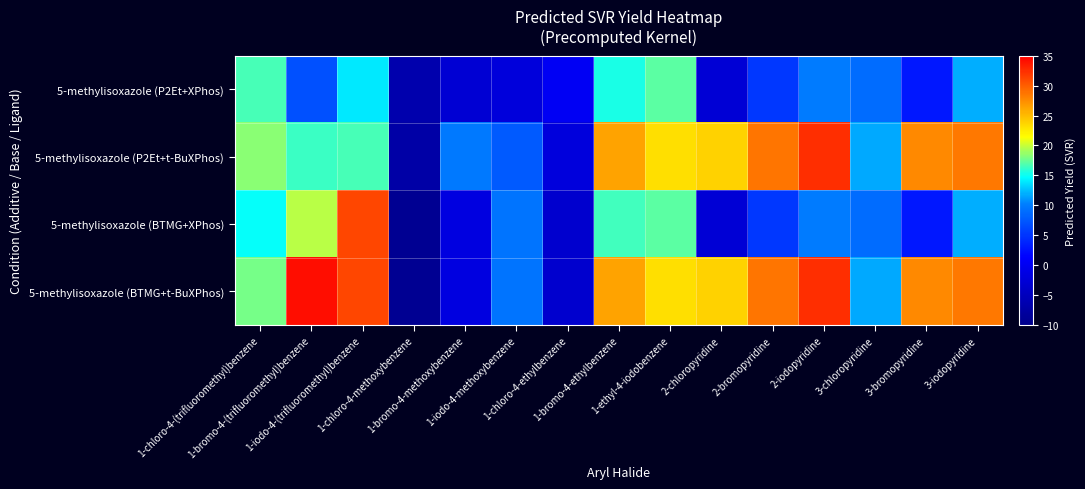

Reading left to right, what are all the values shown in this chart?

5-methylisoxazole (P2Et+XPhos): 1-chloro-4-(trifluoromethyl)benzene=16.7	1-bromo-4-(trifluoromethyl)benzene=7.0	1-iodo-4-(trifluoromethyl)benzene=13.9	1-chloro-4-methoxybenzene=-6.5	1-bromo-4-methoxybenzene=-2.8	1-iodo-4-methoxybenzene=-2.2	1-chloro-4-ethylbenzene=0.3	1-bromo-4-ethylbenzene=15.3	1-ethyl-4-iodobenzene=17.1	2-chloropyridine=-2.6	2-bromopyridine=5.3	2-iodopyridine=9.9	3-chloropyridine=8.9	3-bromopyridine=2.9	3-iodopyridine=11.9
5-methylisoxazole (P2Et+t-BuXPhos): 1-chloro-4-(trifluoromethyl)benzene=18.4	1-bromo-4-(trifluoromethyl)benzene=16.2	1-iodo-4-(trifluoromethyl)benzene=16.6	1-chloro-4-methoxybenzene=-7.3	1-bromo-4-methoxybenzene=9.8	1-iodo-4-methoxybenzene=7.7	1-chloro-4-ethylbenzene=-2.0	1-bromo-4-ethylbenzene=26.3	1-ethyl-4-iodobenzene=23.1	2-chloropyridine=23.8	2-bromopyridine=28.8	2-iodopyridine=32.4	3-chloropyridine=11.7	3-bromopyridine=27.7	3-iodopyridine=28.5
5-methylisoxazole (BTMG+XPhos): 1-chloro-4-(trifluoromethyl)benzene=14.8	1-bromo-4-(trifluoromethyl)benzene=19.6	1-iodo-4-(trifluoromethyl)benzene=31.2	1-chloro-4-methoxybenzene=-9.2	1-bromo-4-methoxybenzene=-1.6	1-iodo-4-methoxybenzene=9.5	1-chloro-4-ethylbenzene=-3.4	1-bromo-4-ethylbenzene=16.5	1-ethyl-4-iodobenzene=17.1	2-chloropyridine=-2.6	2-bromopyridine=5.3	2-iodopyridine=9.9	3-chloropyridine=8.9	3-bromopyridine=2.9	3-iodopyridine=11.9
5-methylisoxazole (BTMG+t-BuXPhos): 1-chloro-4-(trifluoromethyl)benzene=17.8	1-bromo-4-(trifluoromethyl)benzene=34.3	1-iodo-4-(trifluoromethyl)benzene=31.2	1-chloro-4-methoxybenzene=-9.2	1-bromo-4-methoxybenzene=-1.6	1-iodo-4-methoxybenzene=9.5	1-chloro-4-ethylbenzene=-3.4	1-bromo-4-ethylbenzene=26.3	1-ethyl-4-iodobenzene=23.1	2-chloropyridine=23.8	2-bromopyridine=28.8	2-iodopyridine=32.4	3-chloropyridine=11.7	3-bromopyridine=27.7	3-iodopyridine=28.5